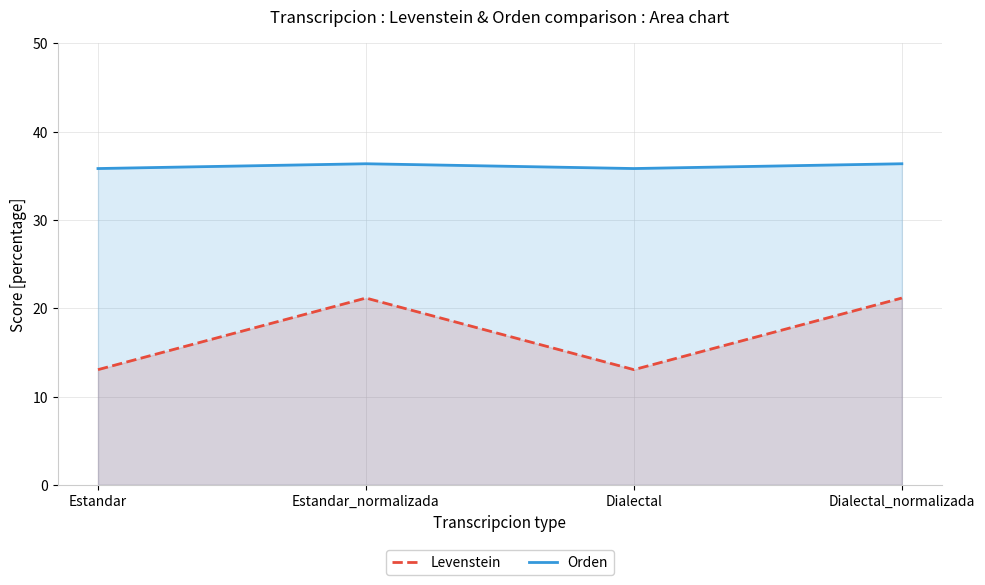

Rank the series by their average value, from lowest to highest.

Levenstein, Orden